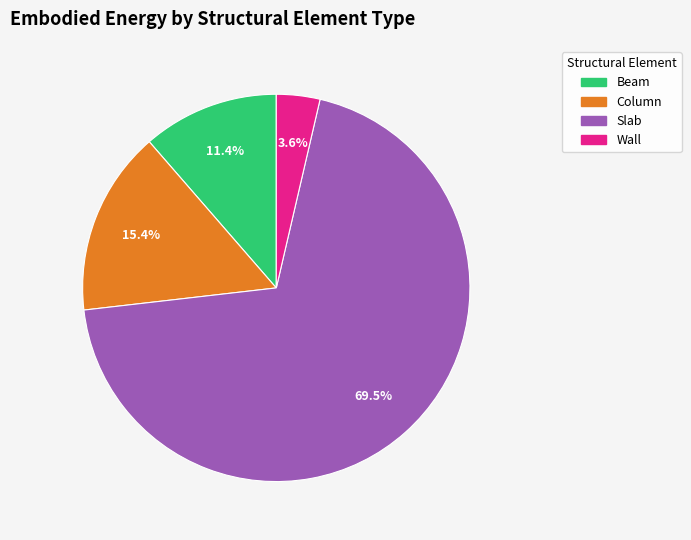

Which category has the biggest portion of the pie?

Slab